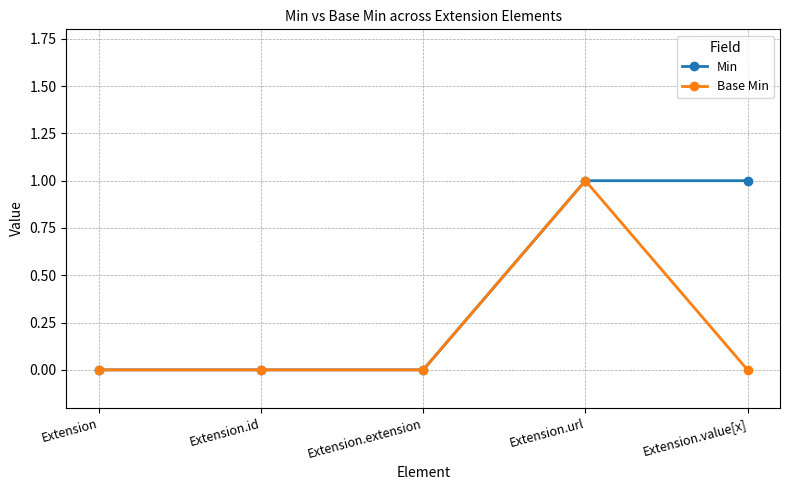

What is the greatest value displayed?

1